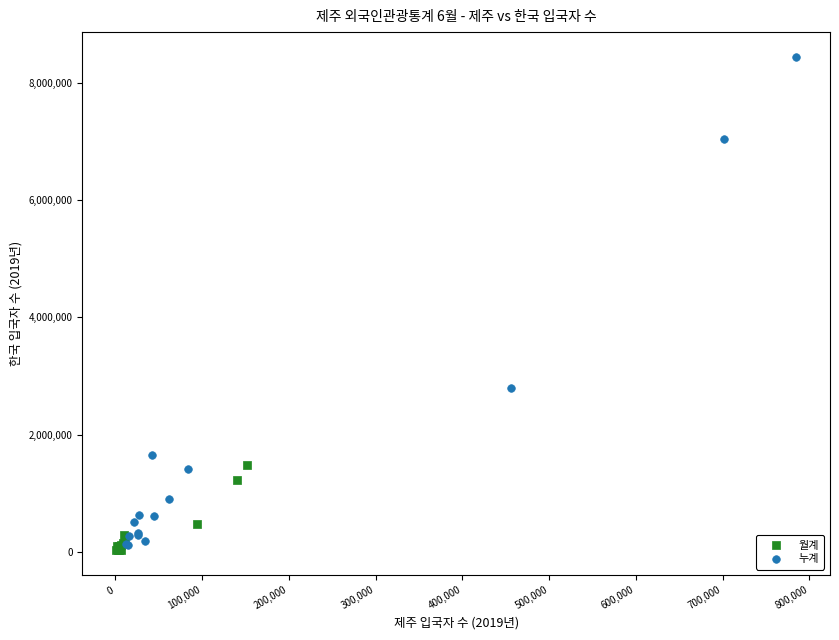

Which series has the widest spread of Y values?

누계